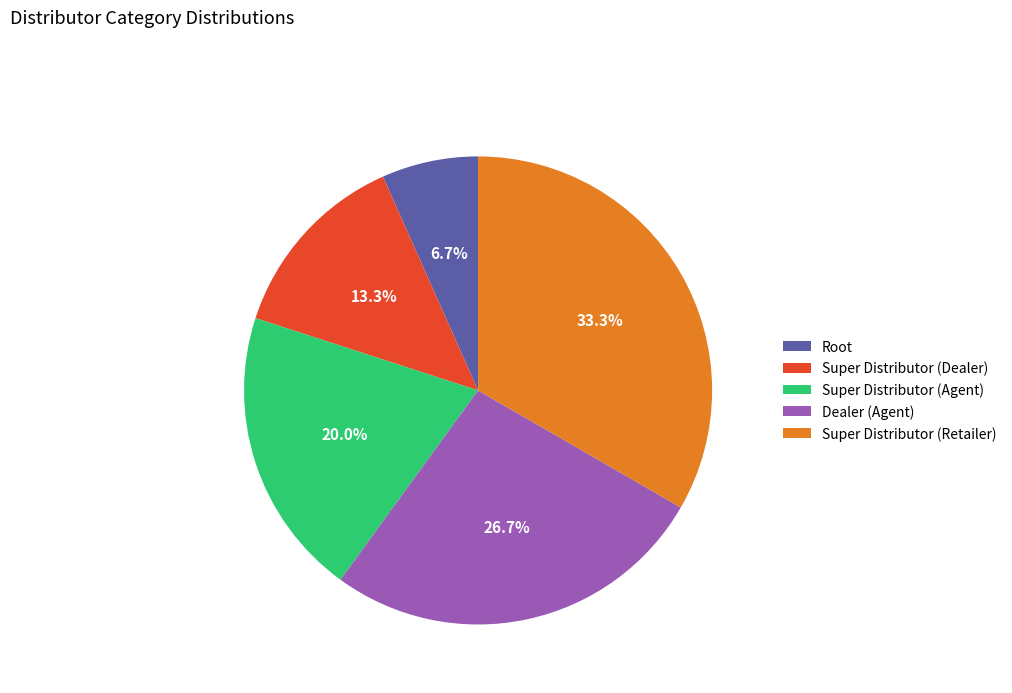

How many segments does this pie chart have?

5